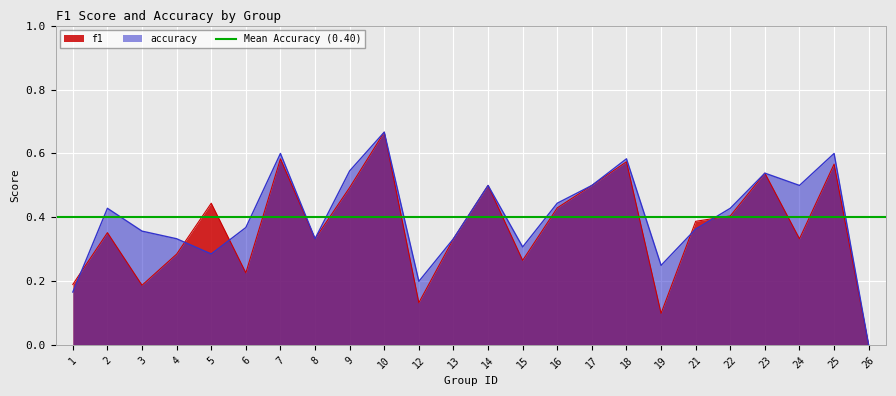

What is the difference between the maximum and minimum values in the f1 series?

0.7